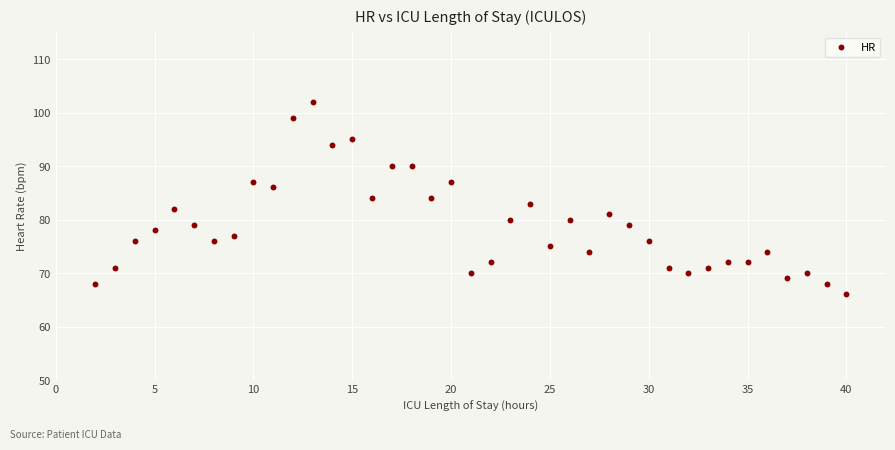

What is the range of Y values (max minus min)?

36